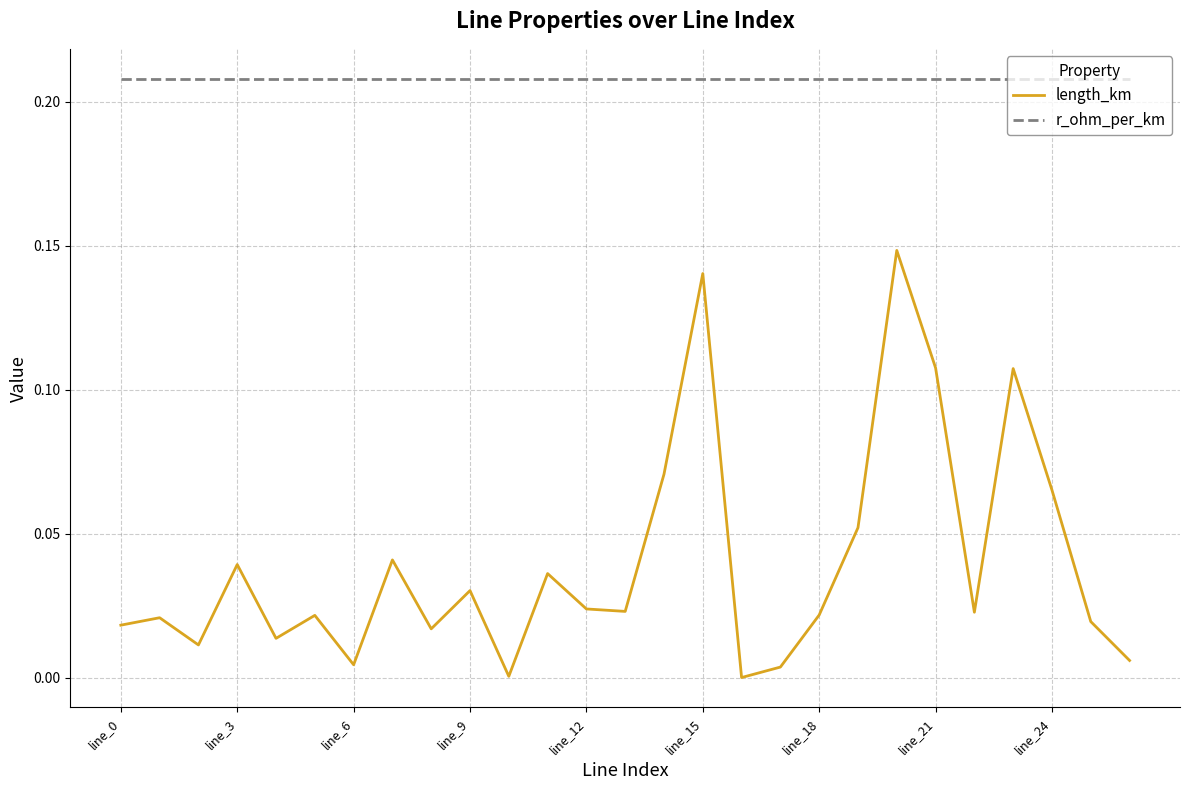

Which series has the largest total across all categories?

r_ohm_per_km